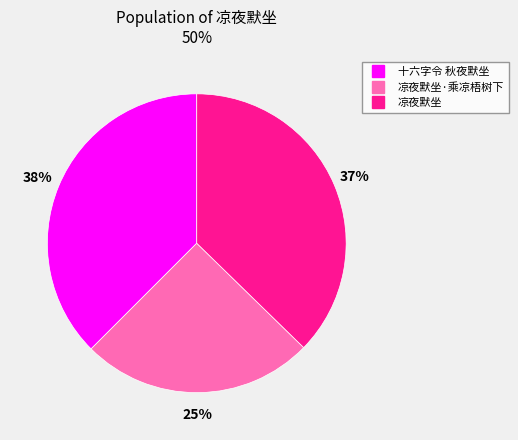

Is there any slice that represents more than half of the pie?

No